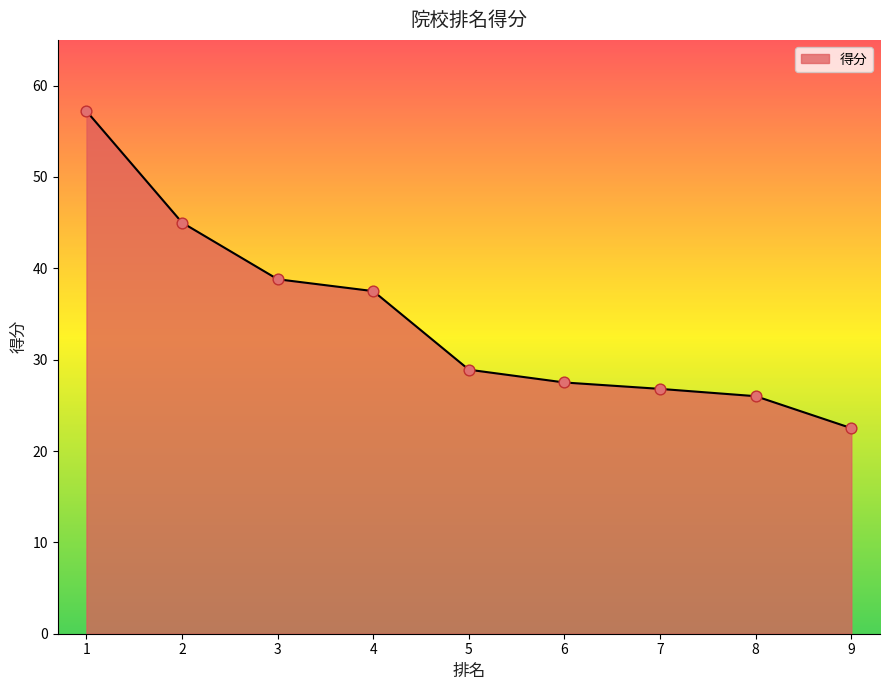

Between 2 and 9, which is larger?

2